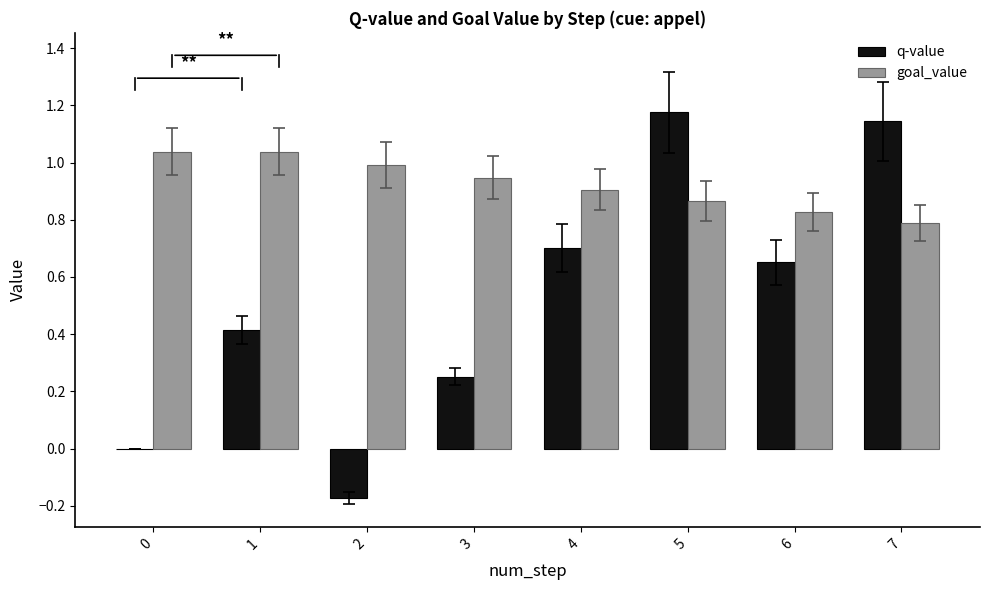

Which series has the largest total across all categories?

goal_value